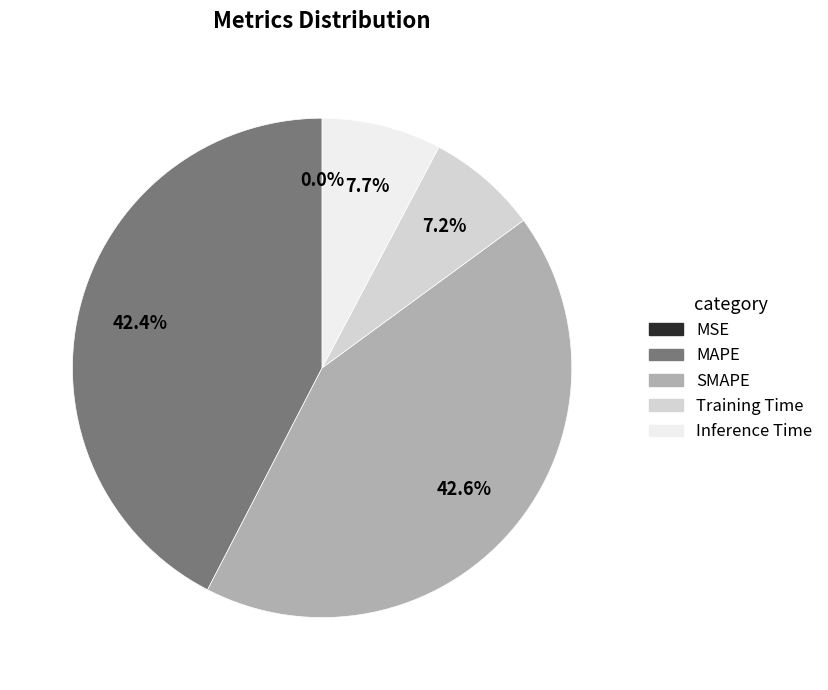

To the nearest percent, what portion does MAPE represent?

42%